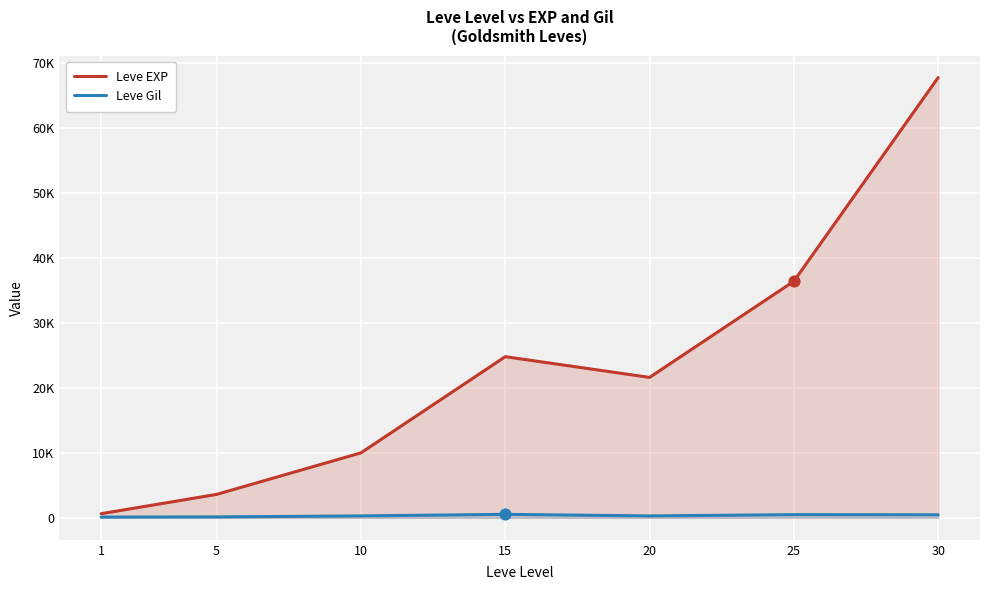

What is the total value across all series at 20?

21890